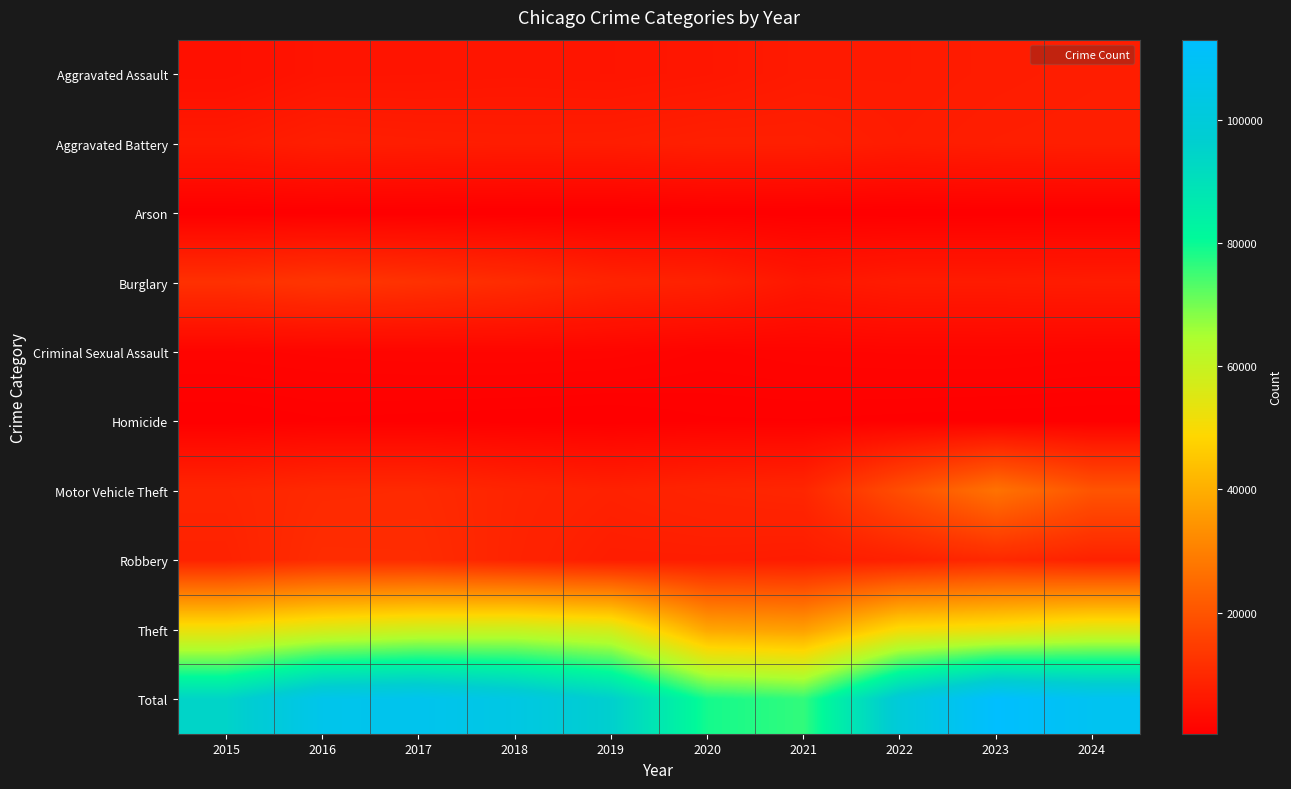

At how many categories does at least one series exceed 5725?

10